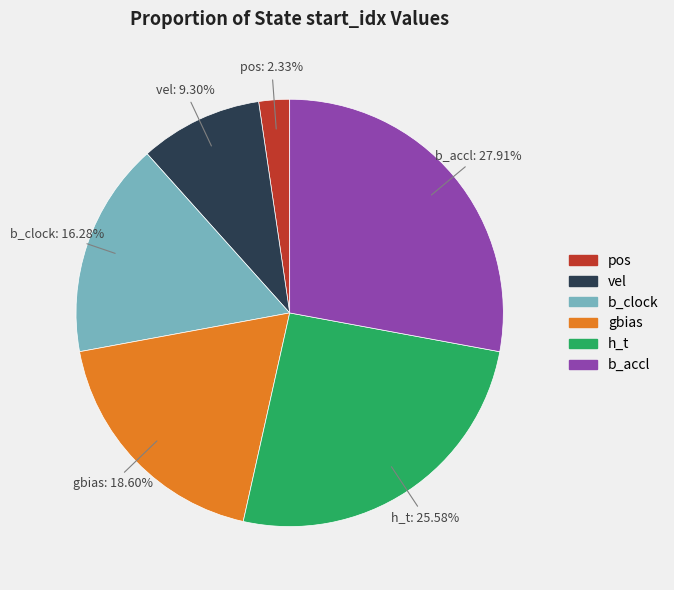

How many slices are in this pie chart?

6